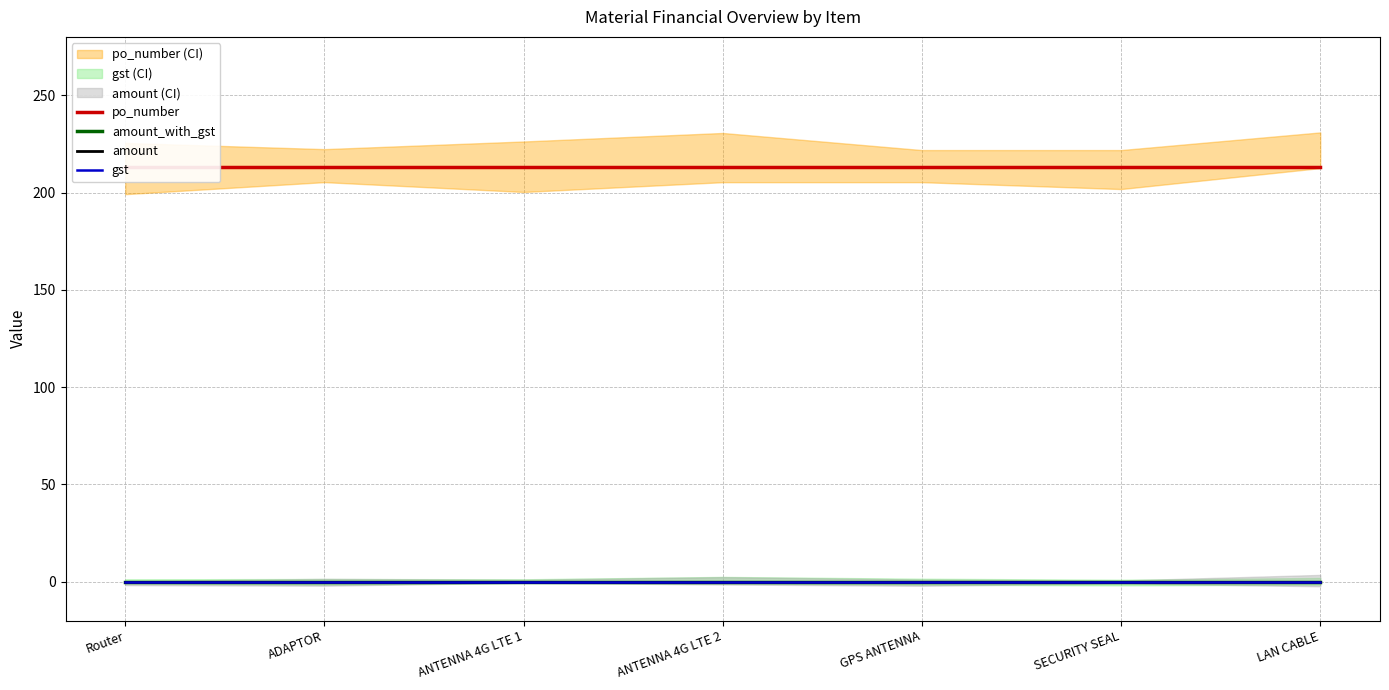

Is the value of gst at LAN CABLE greater than the value of amount at SECURITY SEAL?

No